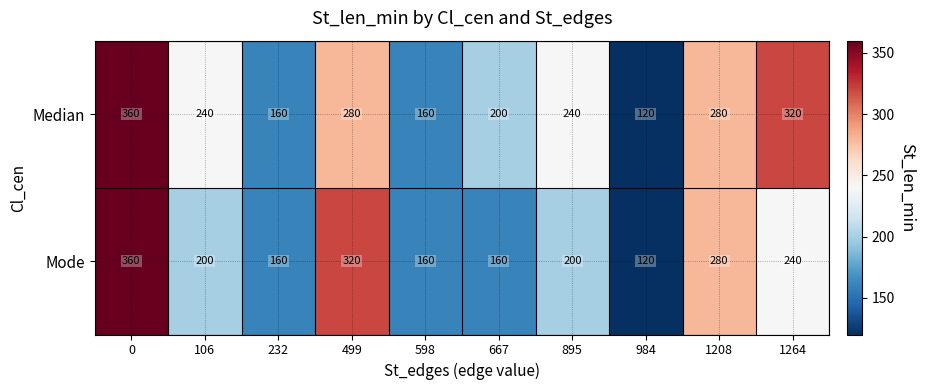

What is the difference between the maximum and minimum values in the Median series?

240